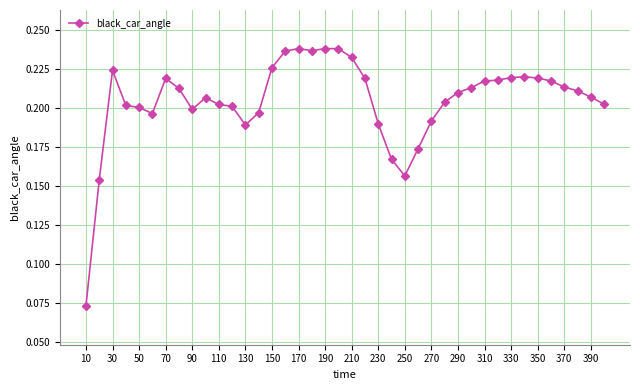

What is the sum of all values?

8.2